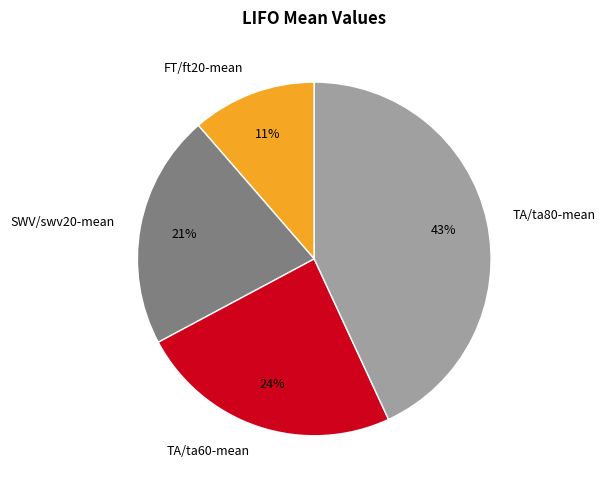

Does SWV/swv20-mean represent more than half of the total?

No